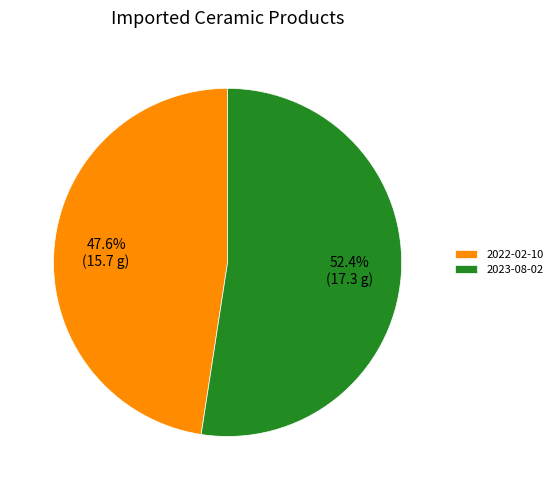

The 2022-02-10 slice represents 35% of the pie. True or false?

False